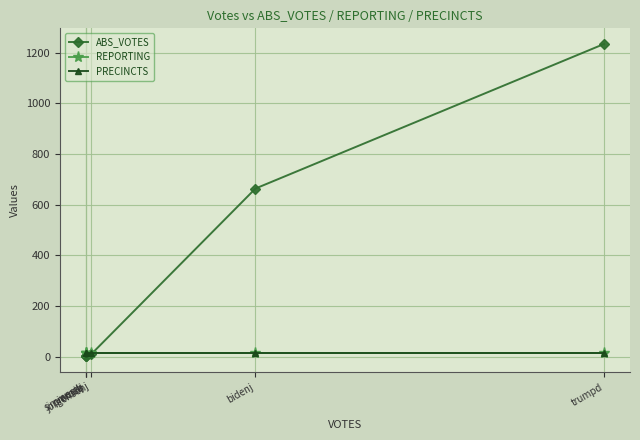

Does the chart have visible grid lines?

Yes